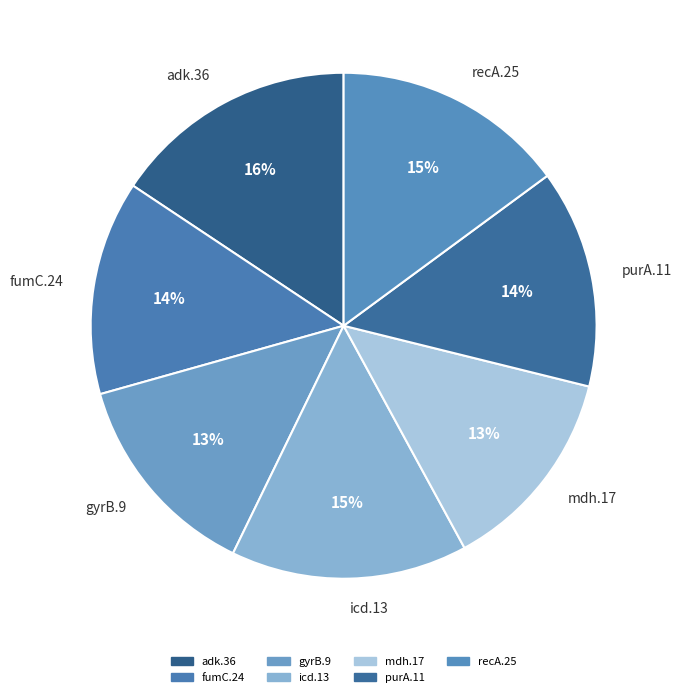

Combined, do mdh.17 and gyrB.9 account for over 50%?

No